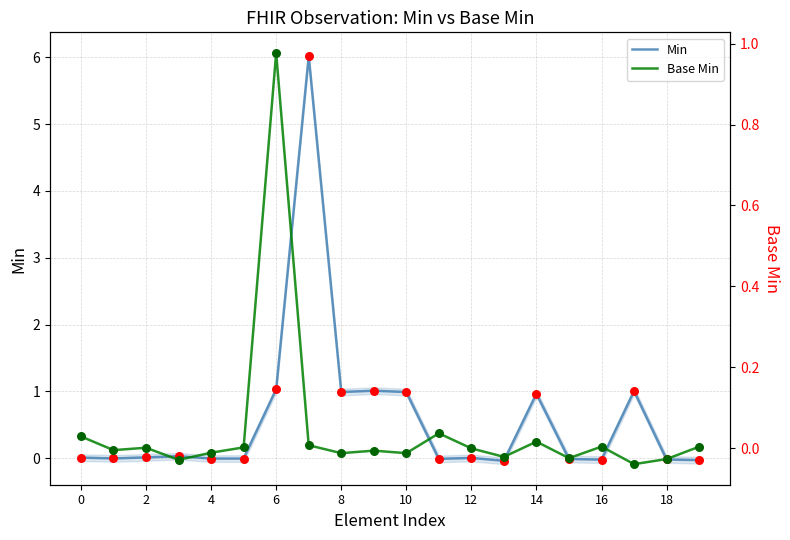

Which series reaches the maximum Y coordinate?

Min